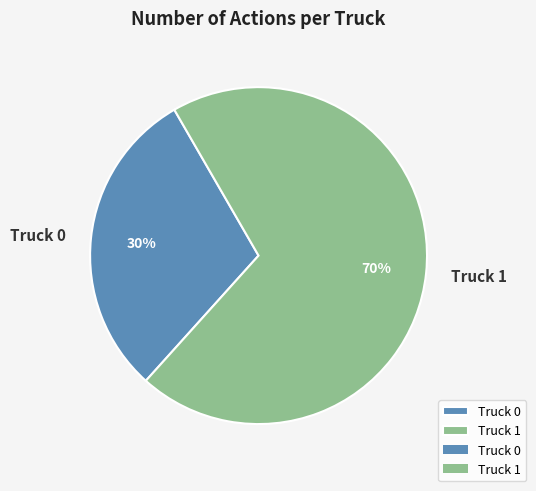

Is it true that Truck 0 is 30% of the pie?

True